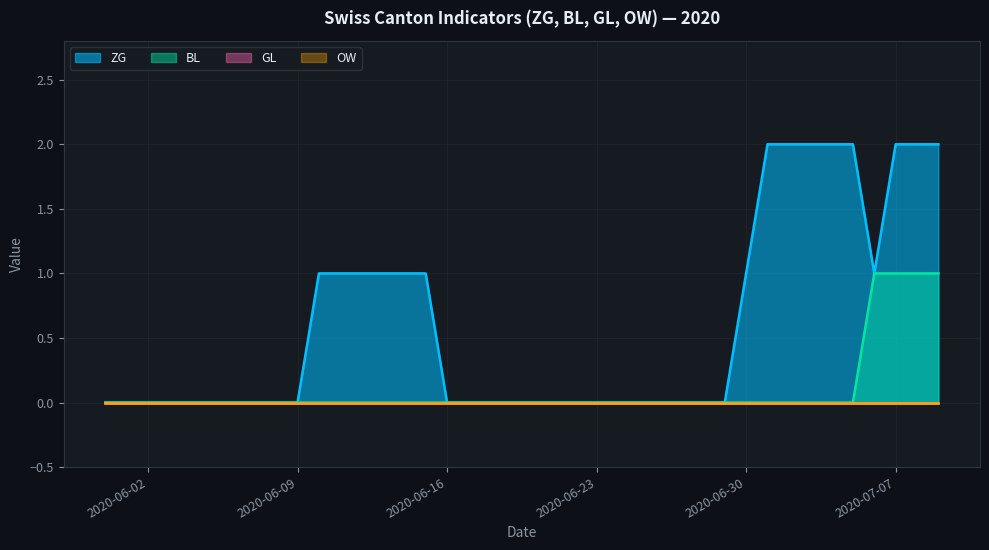

True or false: GL and OW cross at least once.

False